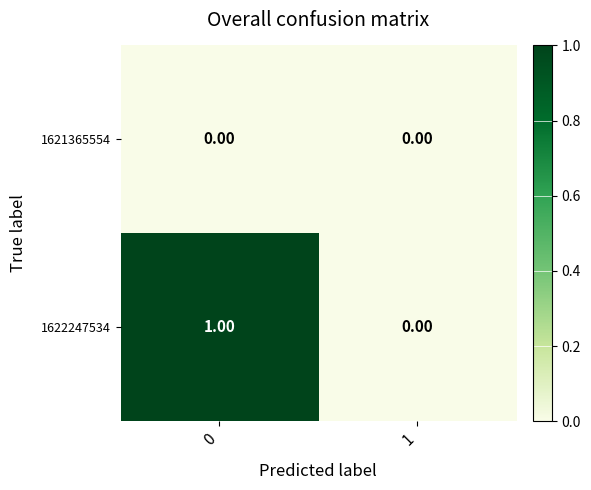

What is the greatest value displayed?

1